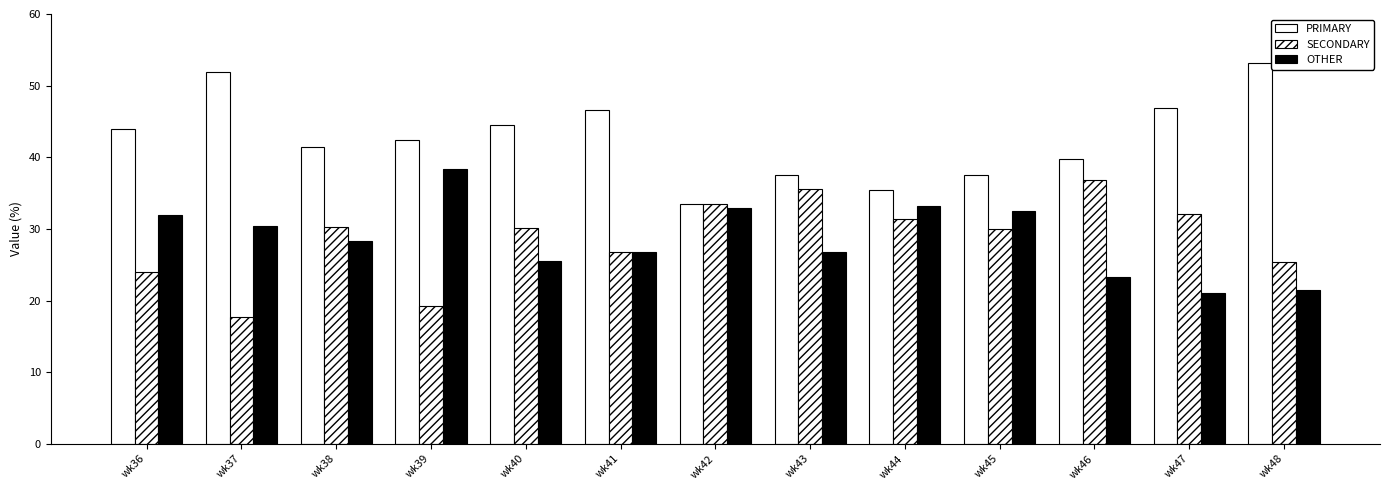

Is it true that OTHER equals 44.5 at wk40?

False